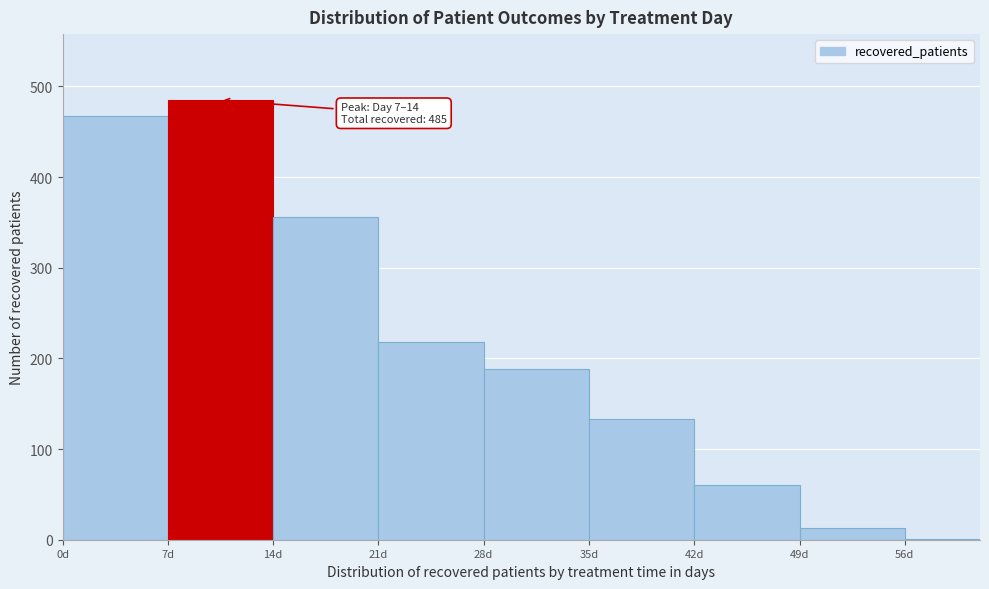

Over which range of the x-axis is the bar tallest?

7 to 14